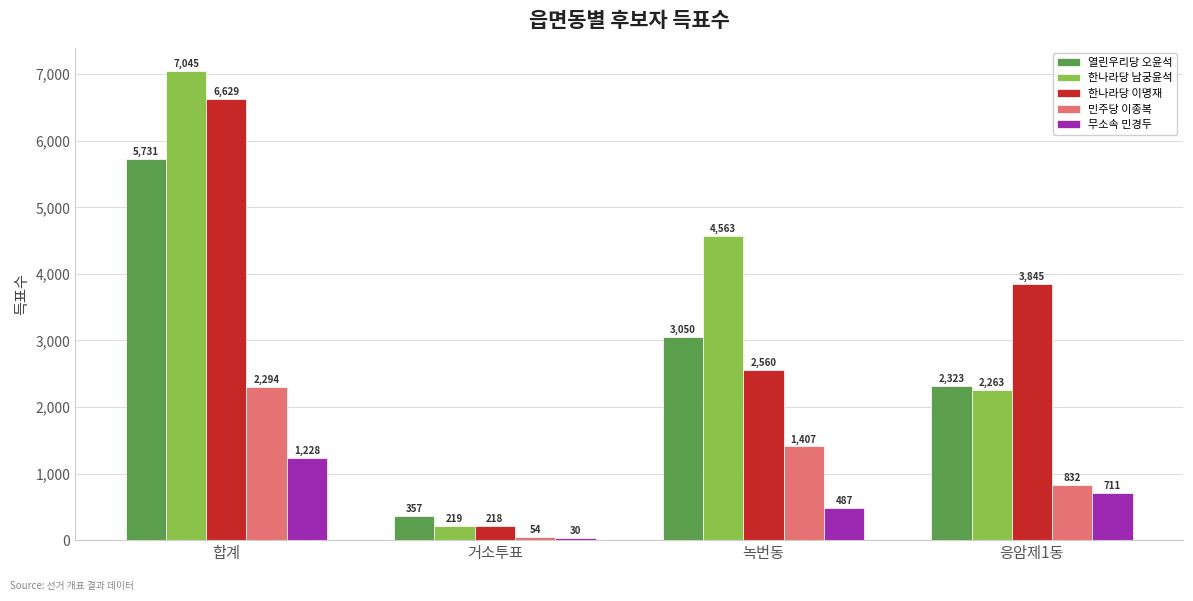

Count the 무소속 민경두 values in the range 487 to 1228.

3